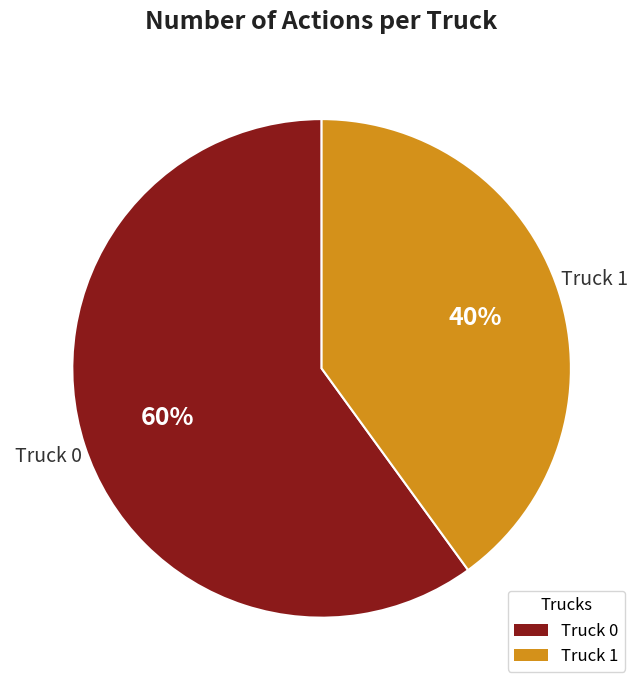

Which category has the biggest portion of the pie?

Truck 0